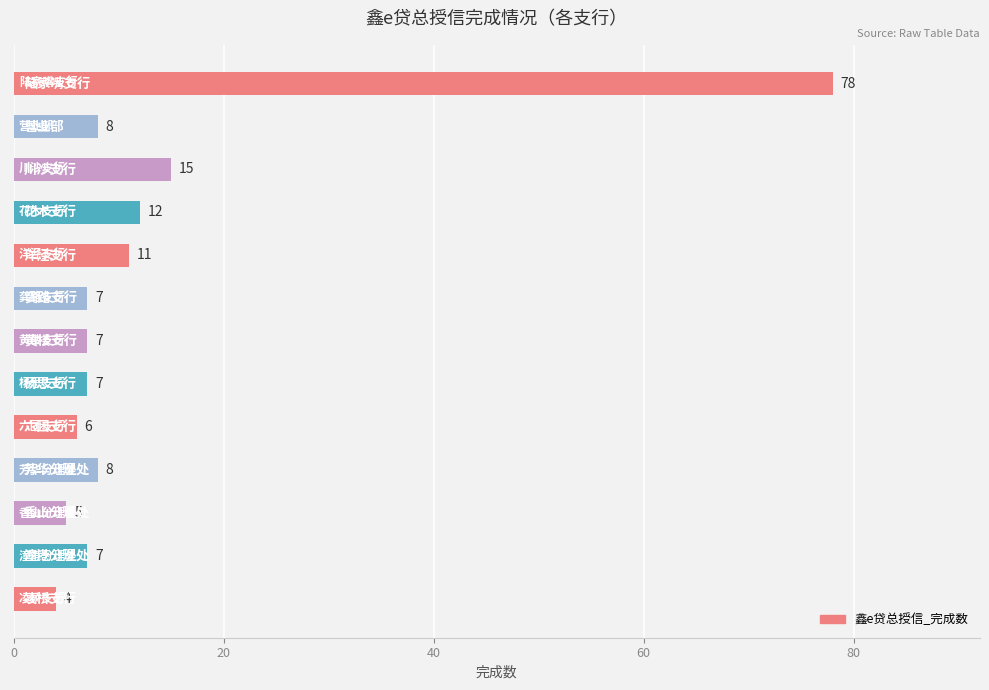

What is the value of the 4th bar from the top?

12